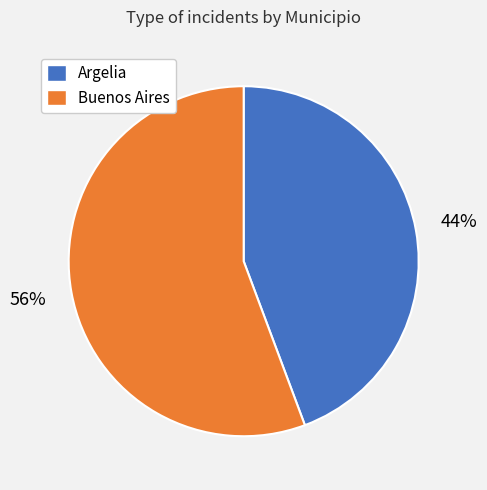

Do Argelia and Buenos Aires together represent more than half of the pie?

Yes